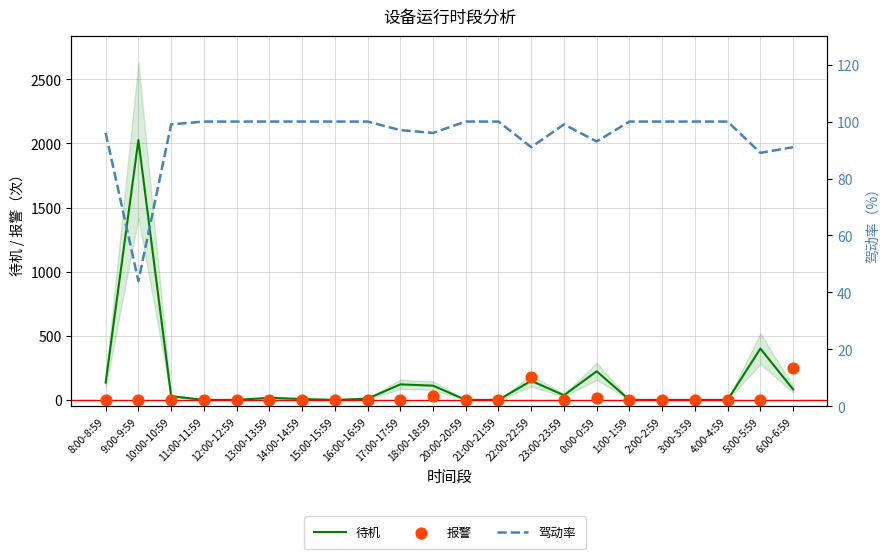

Which series contains the lowest Y value?

待机